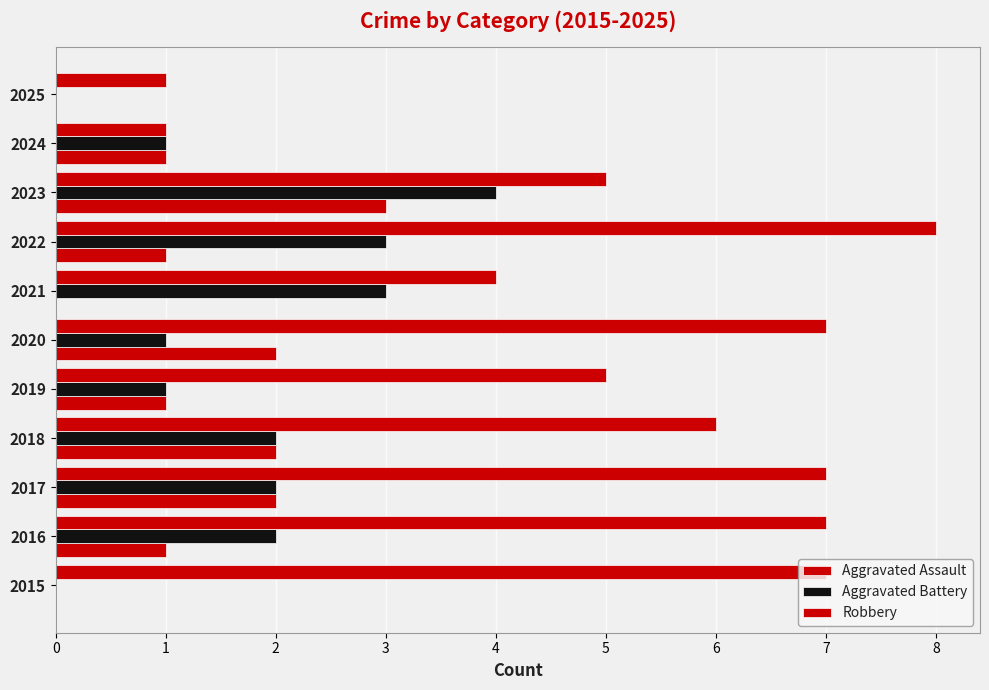

How many Robbery values are between 4 and 7?

8